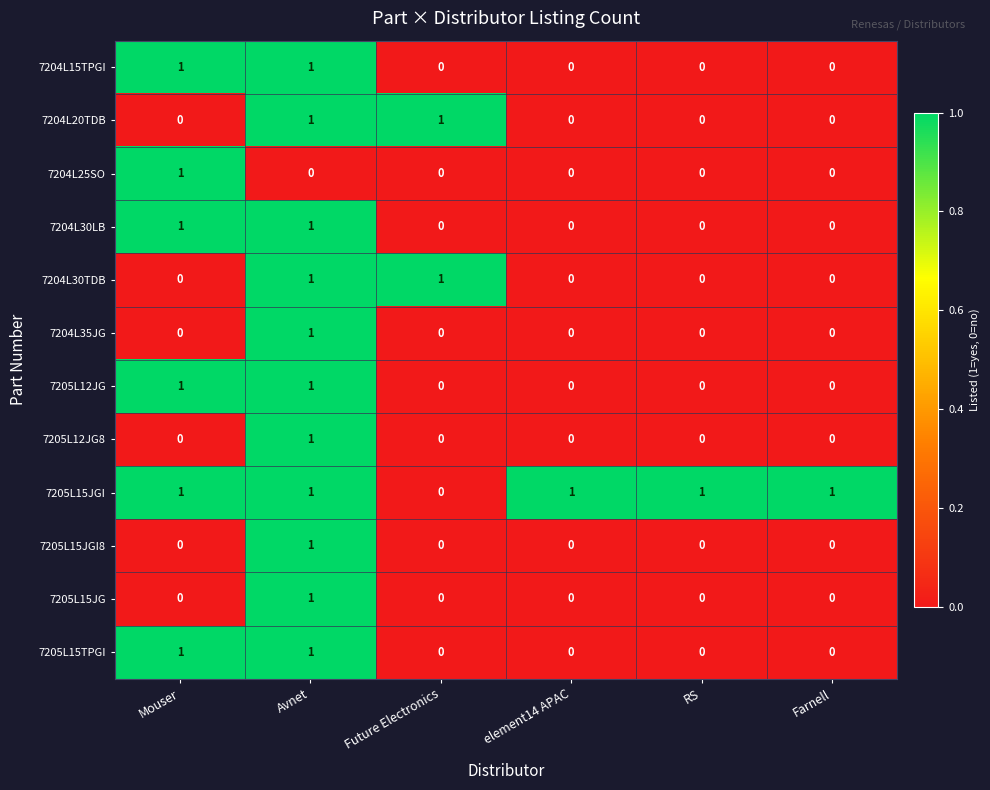

What is the spread (max minus min) of values at Avnet?

1